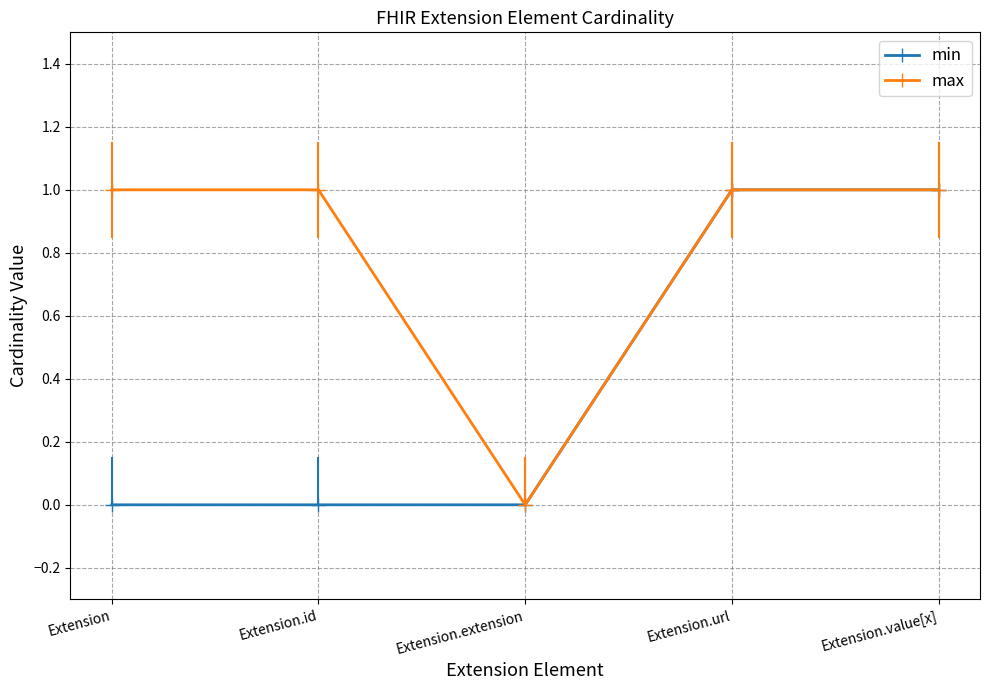

What is the difference between the min values at Extension and Extension.url?

1